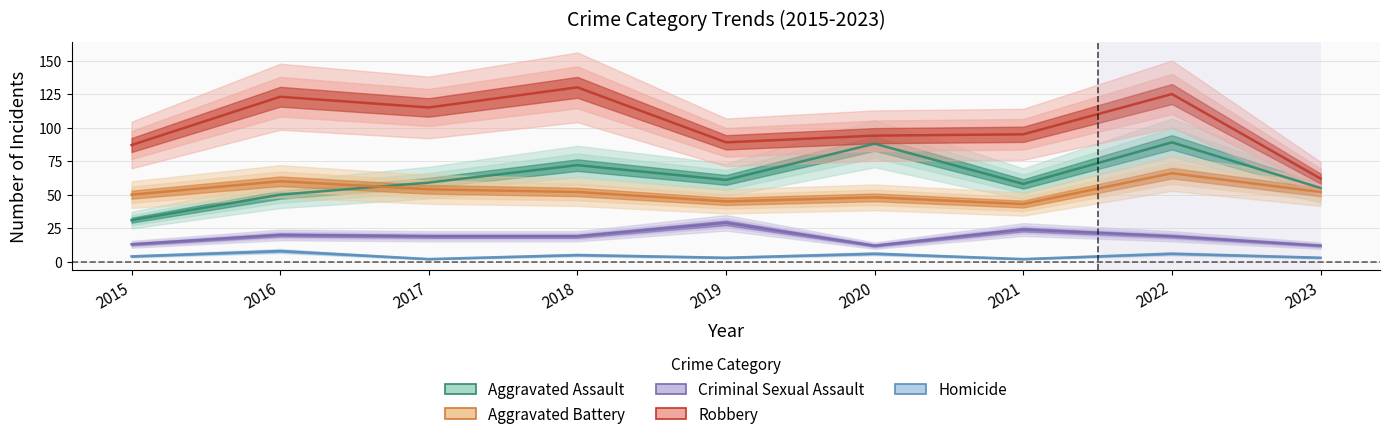

Which category has the highest value across all series?

2018